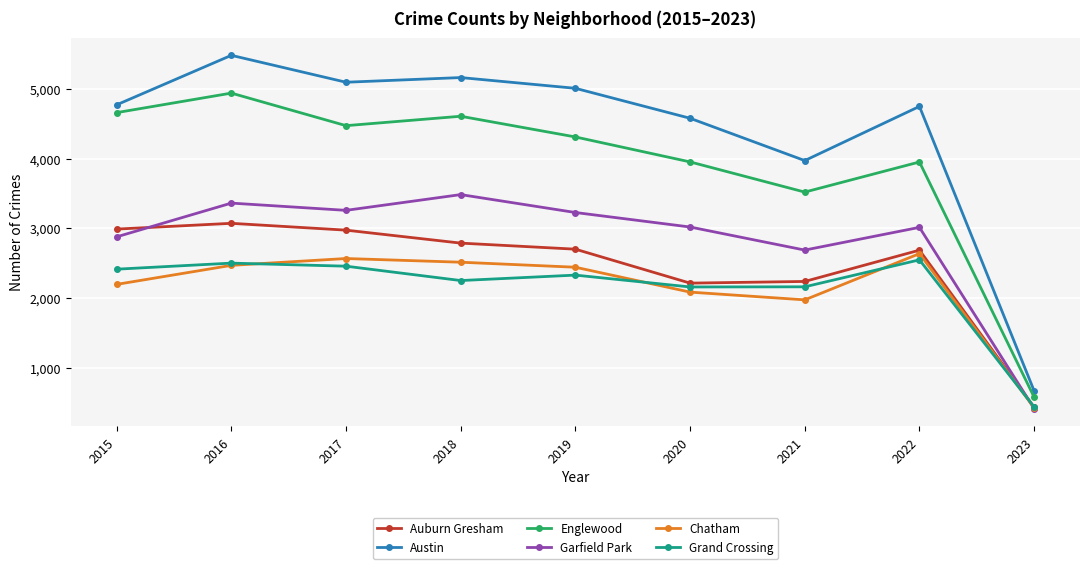

True or false: Chatham and Englewood cross at least once.

False